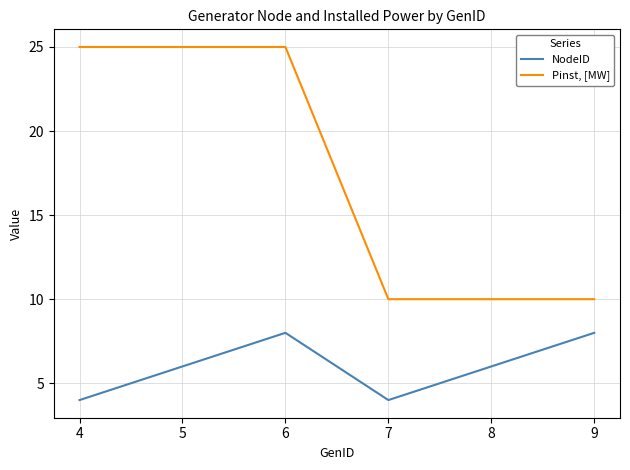

Read the NodeID value at 5.

6